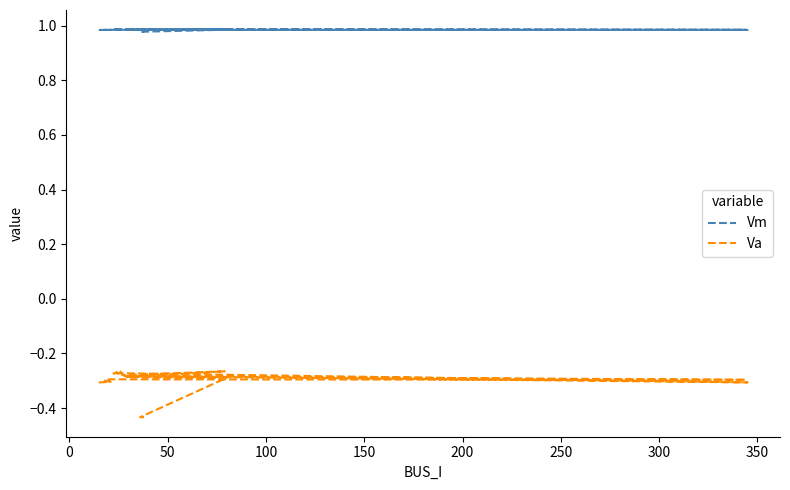

Does the chart display data point markers on the line(s)?

No